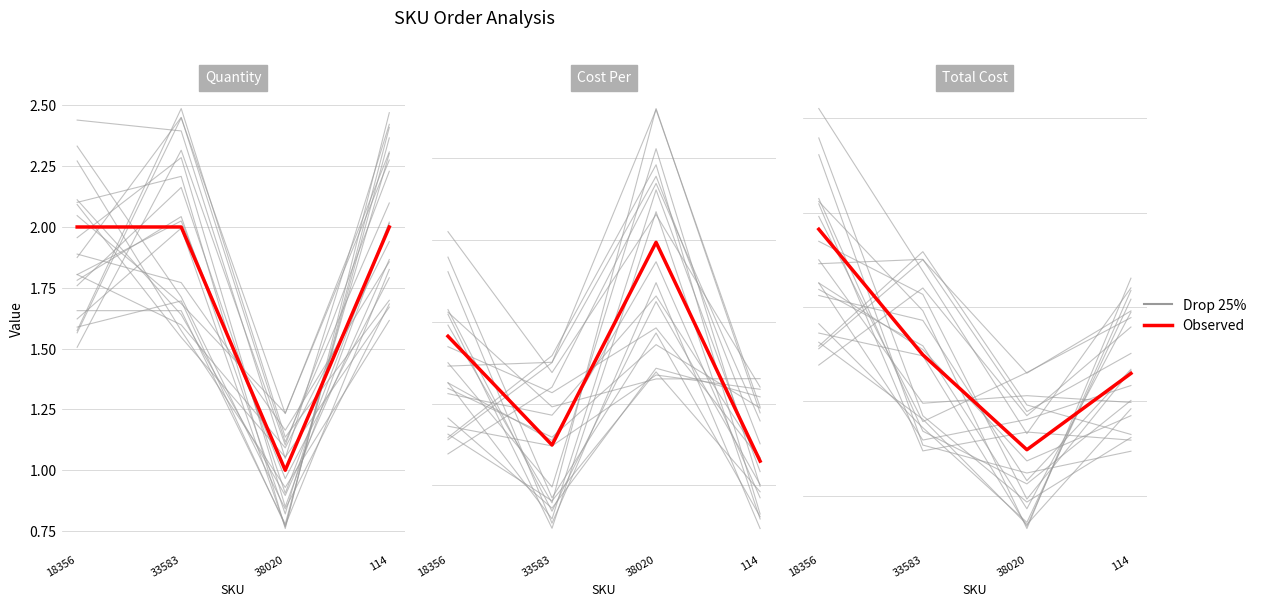

True or false: Observed has a value of 2.0 at 18356.

True